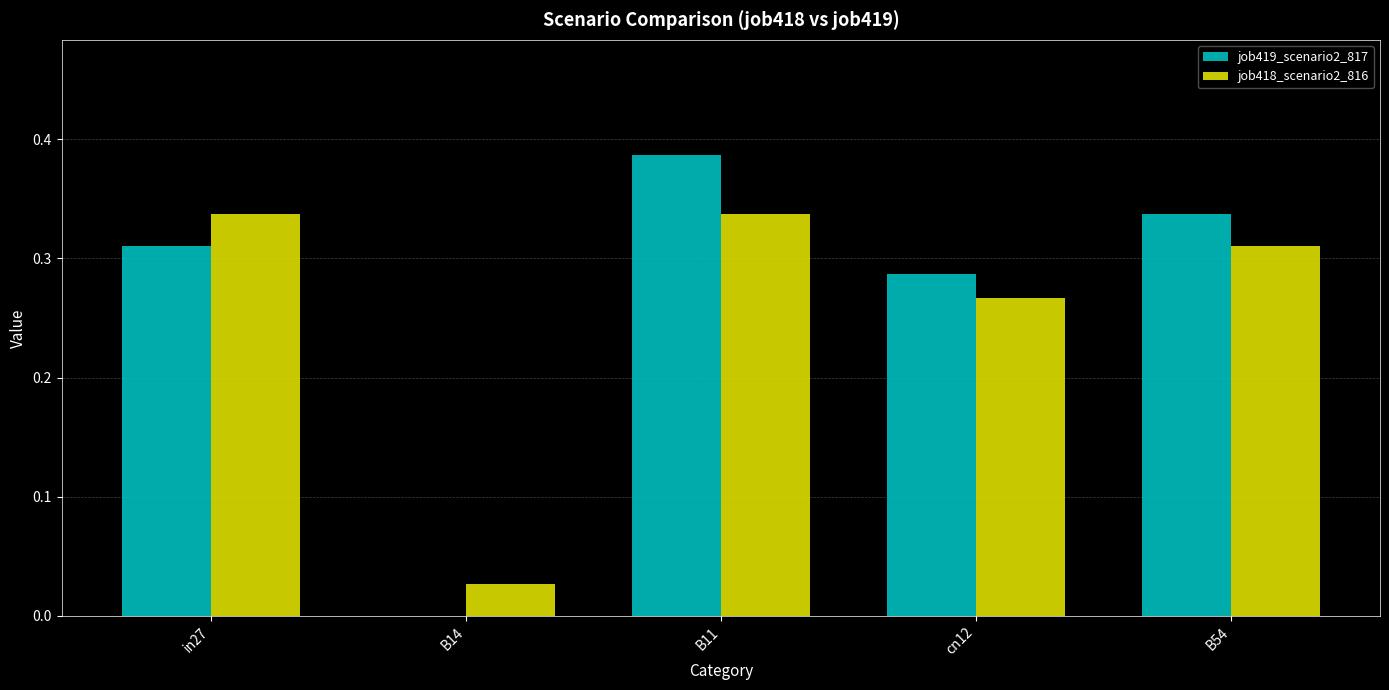

Between B11 and cn12, which series saw the biggest shift?

job419_scenario2_817